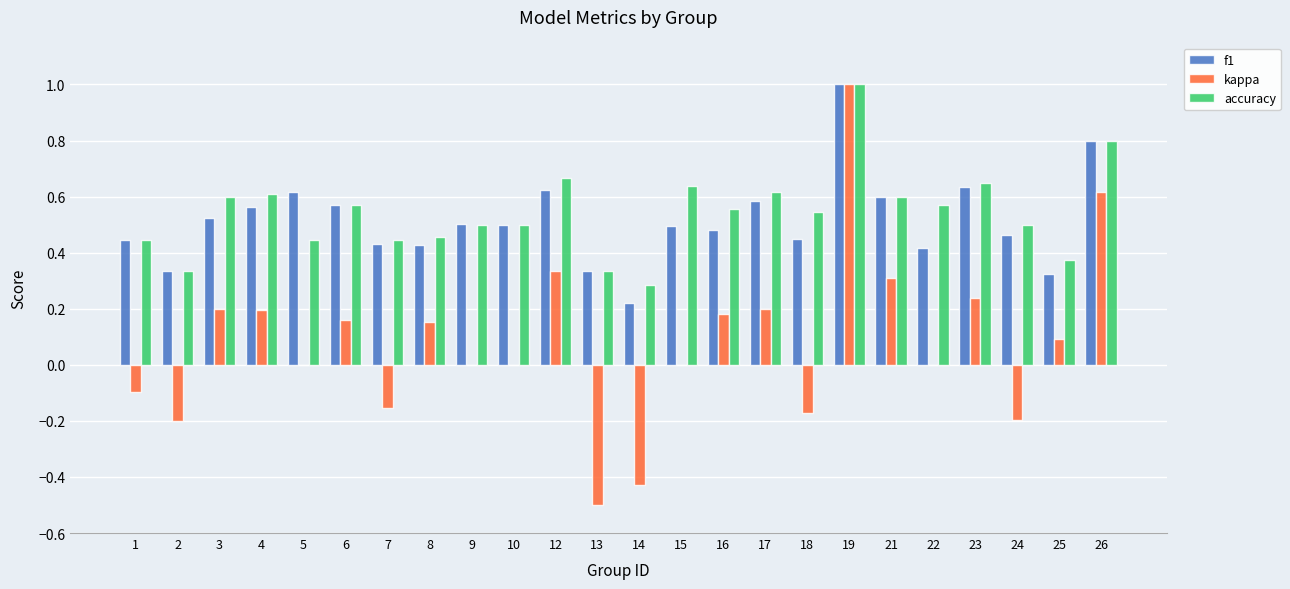

At which label does kappa first exceed 0?

3